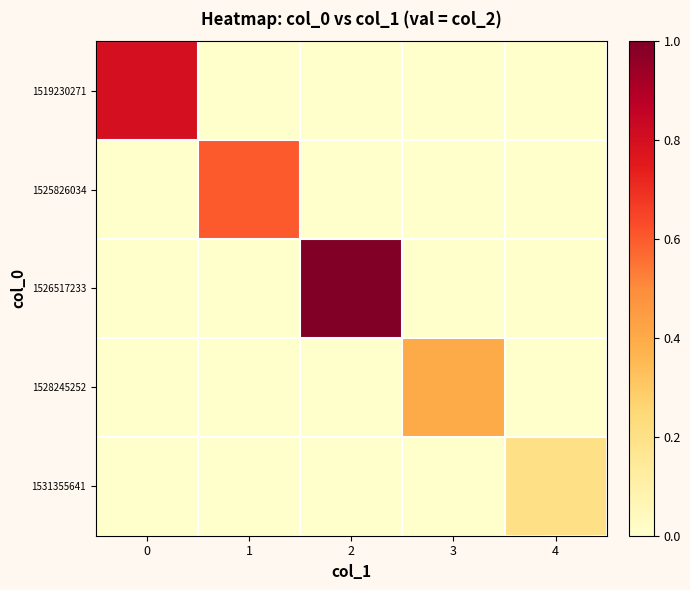

Which series has the largest range (max minus min)?

1526517233